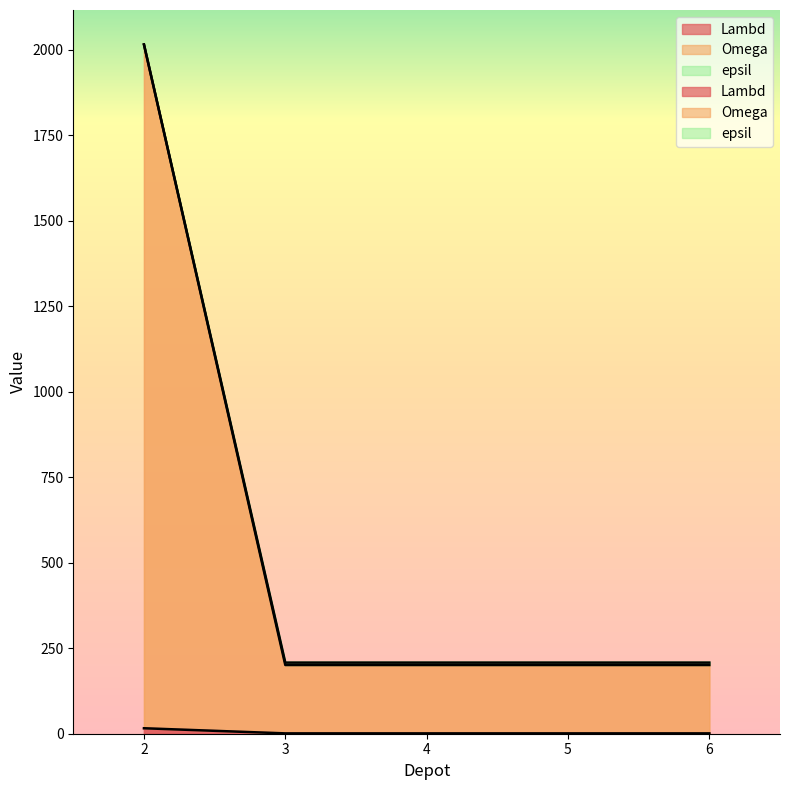

How many lines are shown in the chart?

3